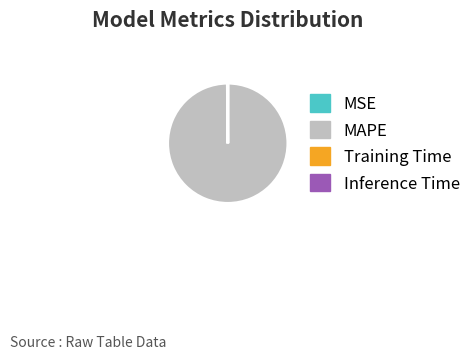

What is the largest slice in the pie chart?

MAPE